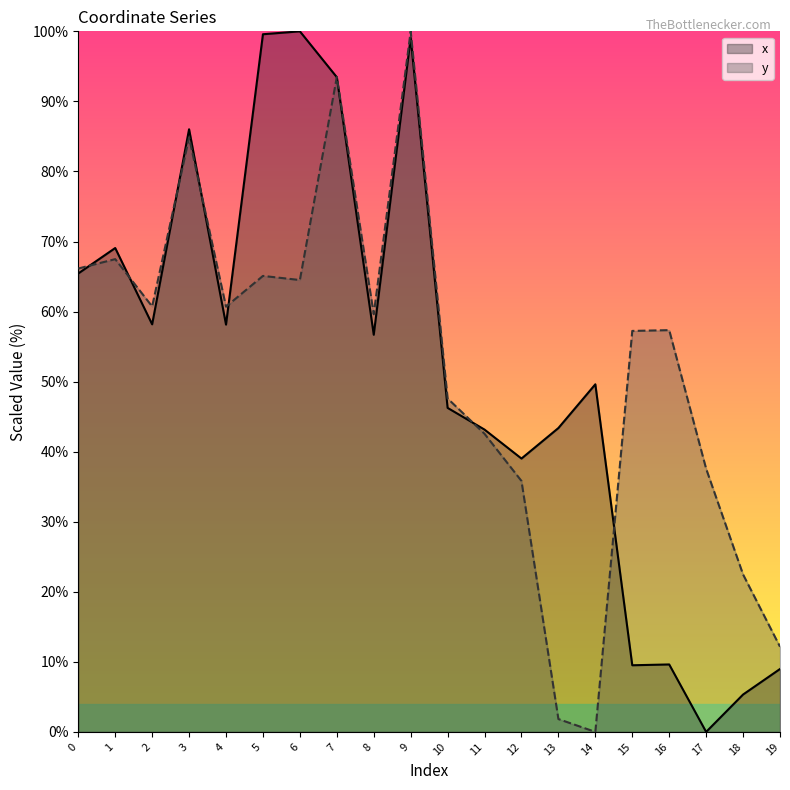

Reading right to left, extract all data points from this chart.

x: 9.0	5.3	0.0	9.6	9.5	49.6	43.4	39.0	43.2	46.3	99.1	56.7	93.5	100.0	99.6	58.1	86.0	58.2	69.1	65.4
y: 12.2	22.5	37.6	57.3	57.2	0.0	1.8	35.8	42.5	47.6	100.0	59.6	93.5	64.5	65.1	60.7	84.8	60.7	67.5	66.1